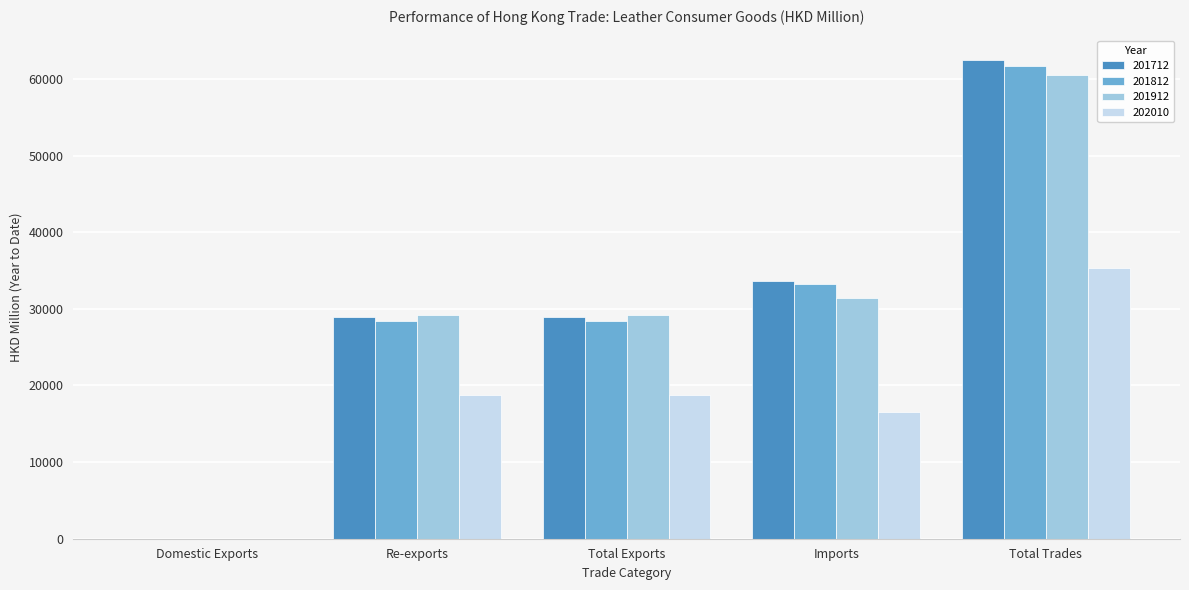

Read the 201712 value at Re-exports.

28915.6